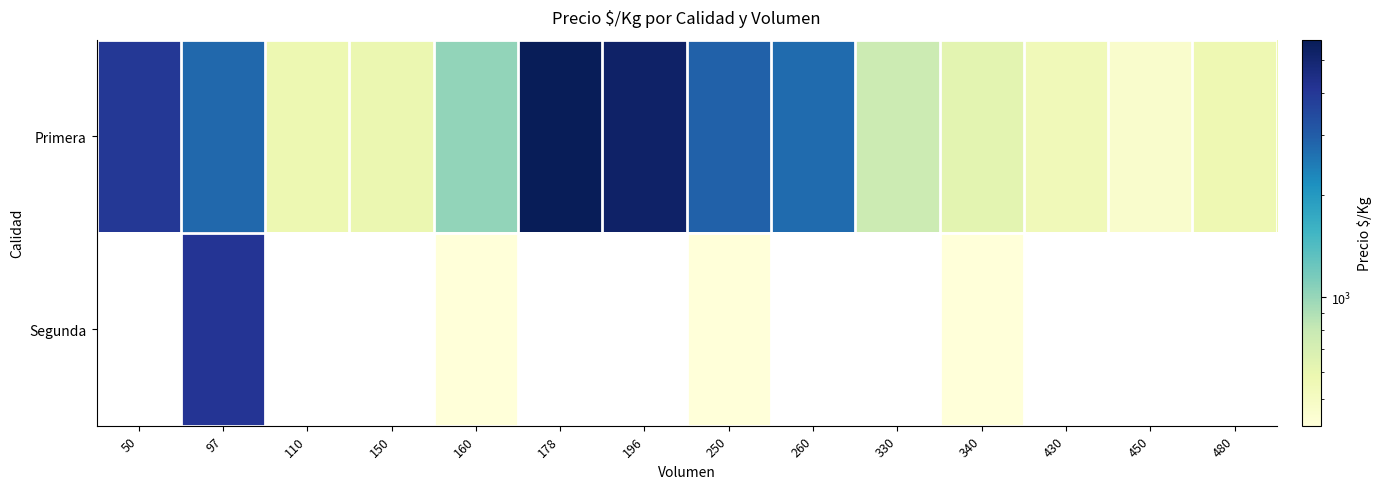

Is it true that Primera equals 1048.6 at 340?

False